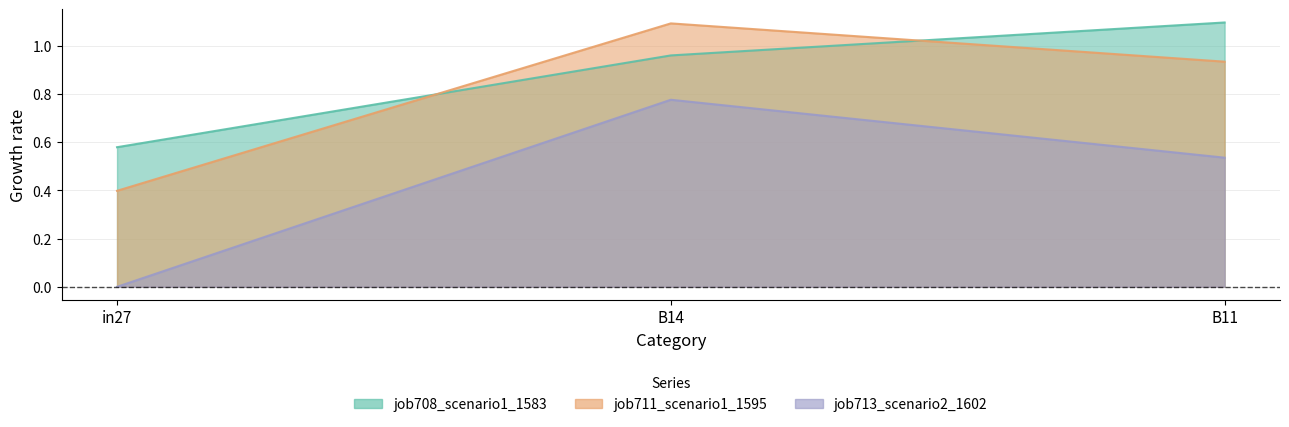

Which series has the largest total across all categories?

job708_scenario1_1583